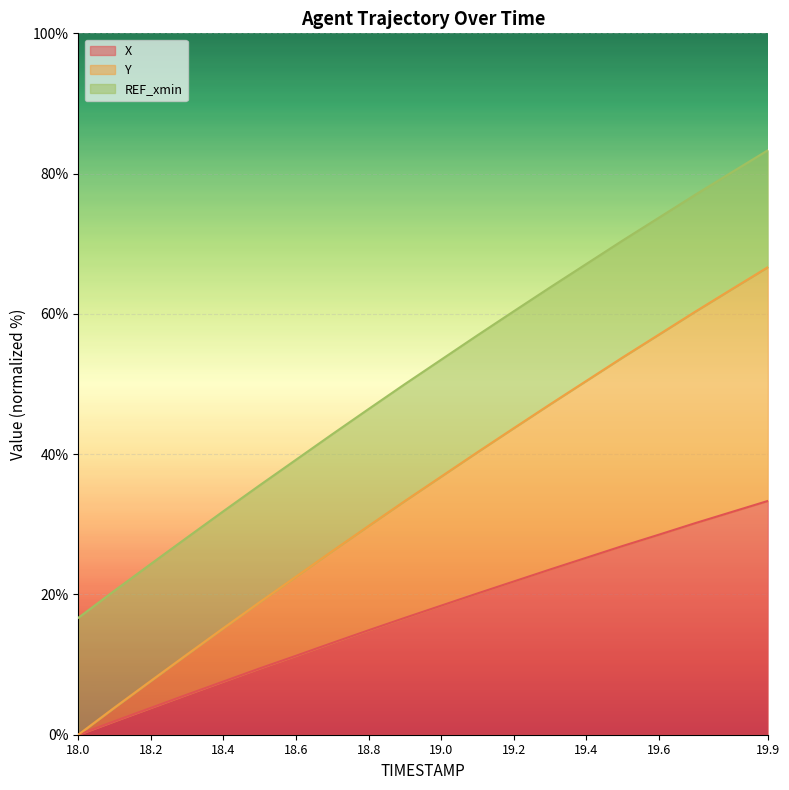

True or false: X and Y cross at least once.

False